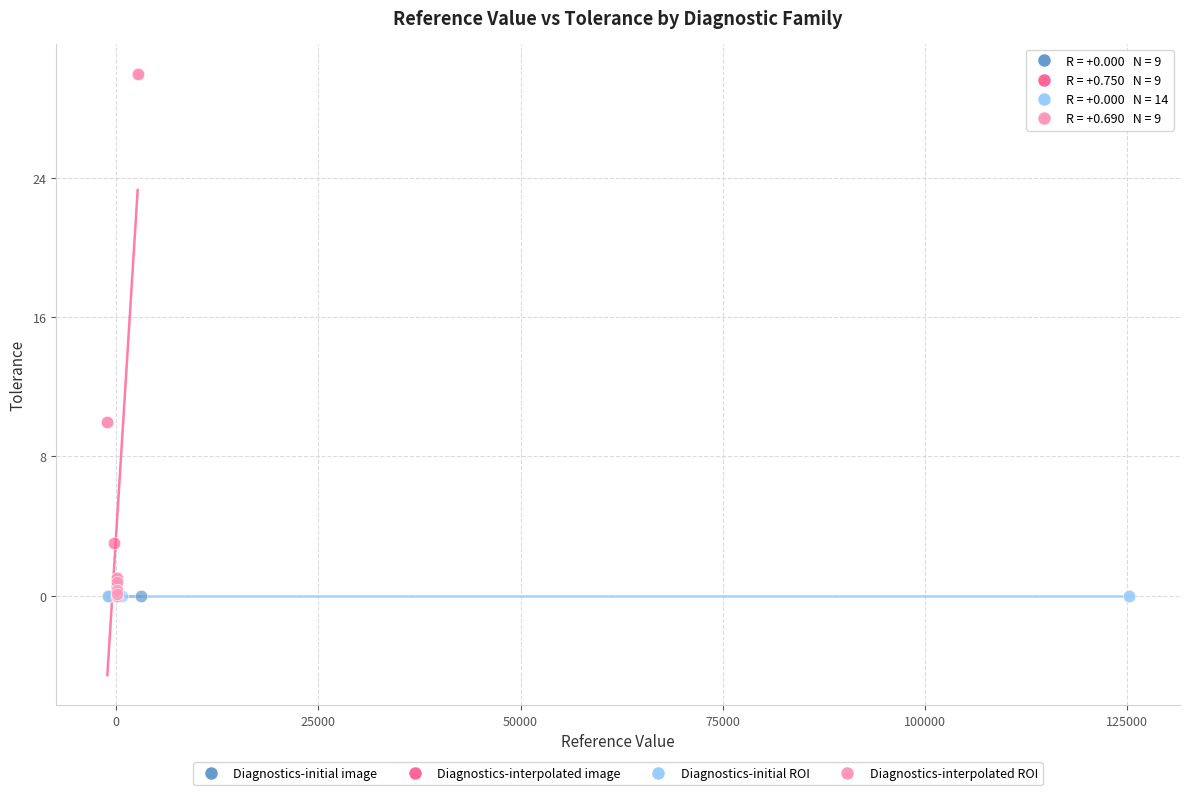

Which series contains the highest Y value?

Diagnostics-interpolated image